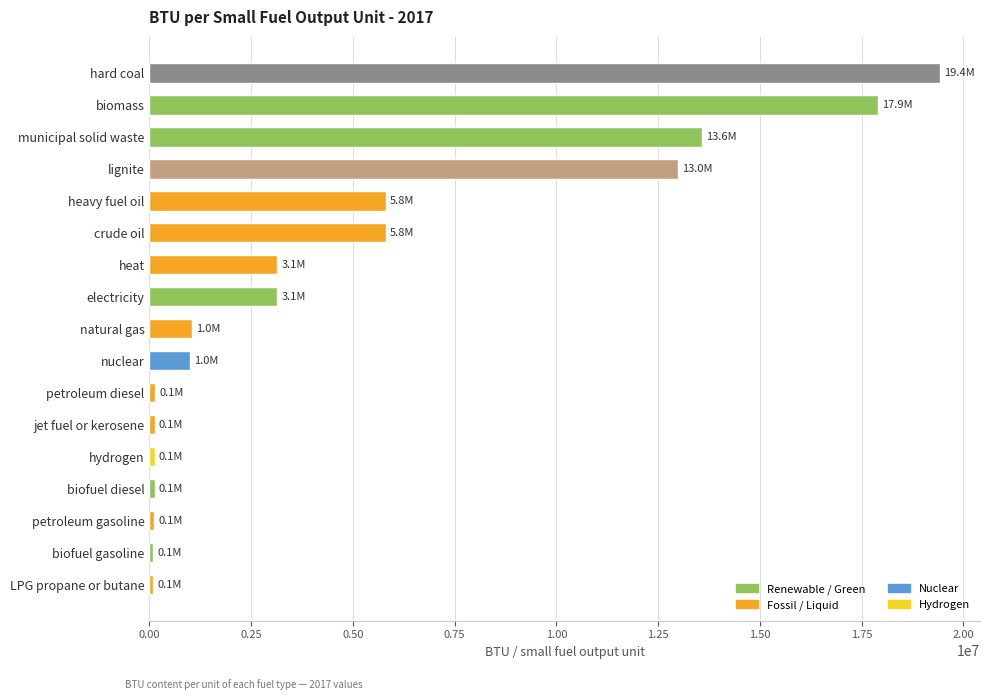

Does the chart contain stacked bars?

No